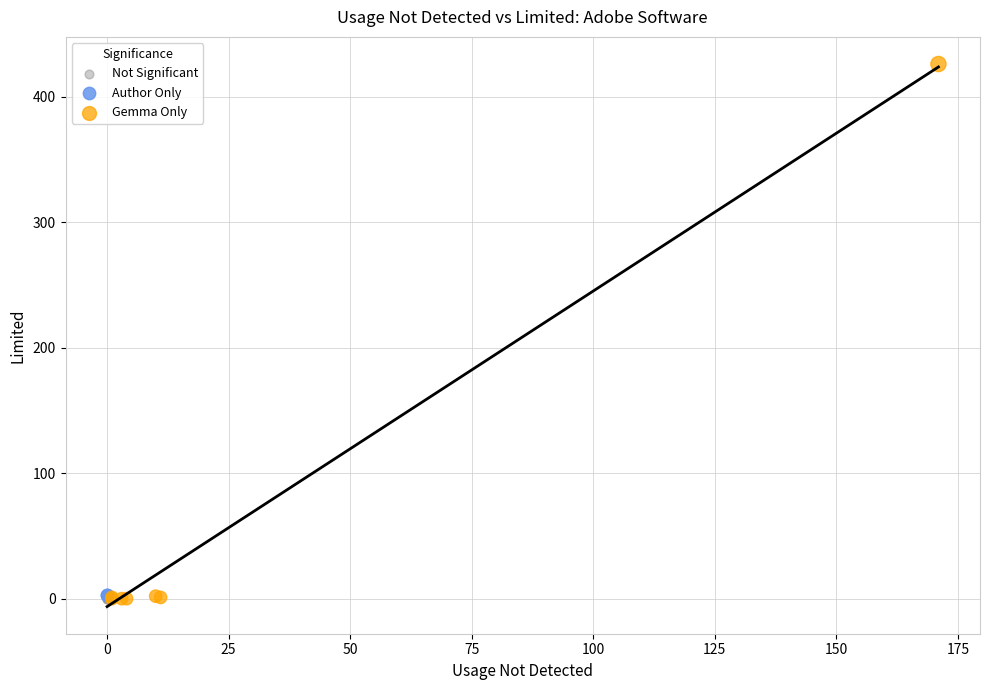

What are all the series names shown in the legend?

Not Significant, Author Only, Gemma Only